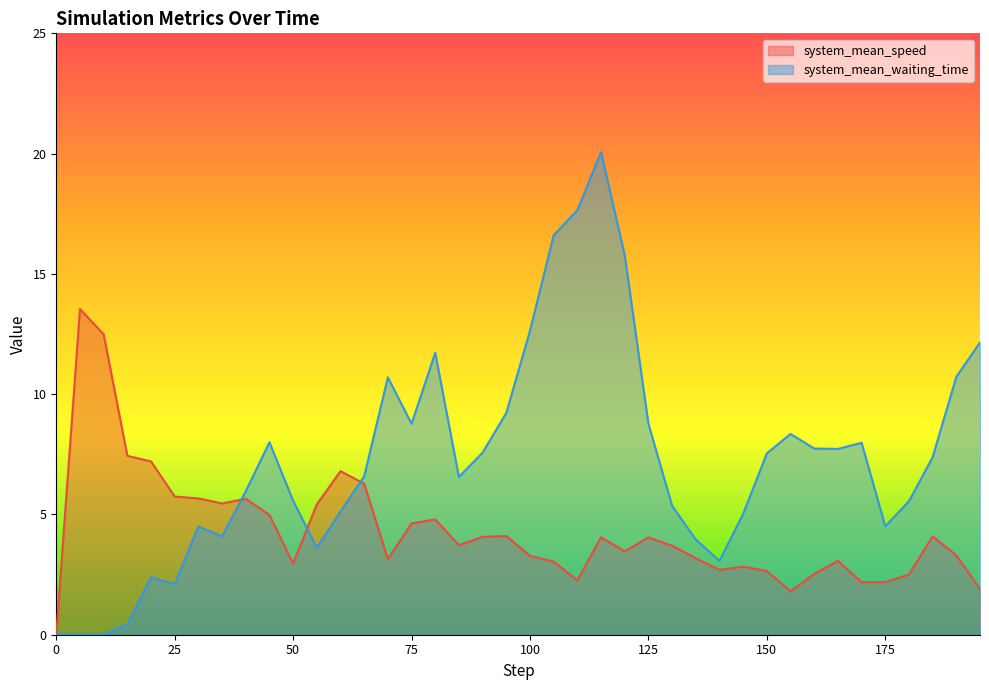

Between 70.0 and 195.0, which series saw the biggest shift?

system_mean_waiting_time